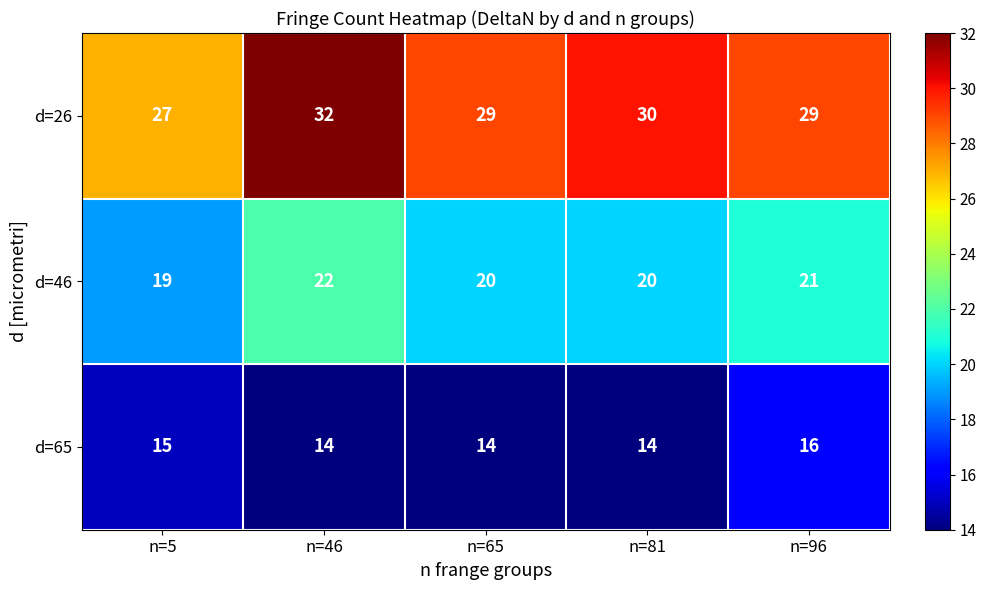

Reading left to right, what are all the values shown in this chart?

d=26: n=5=27	n=46=32	n=65=29	n=81=30	n=96=29
d=46: n=5=19	n=46=22	n=65=20	n=81=20	n=96=21
d=65: n=5=15	n=46=14	n=65=14	n=81=14	n=96=16